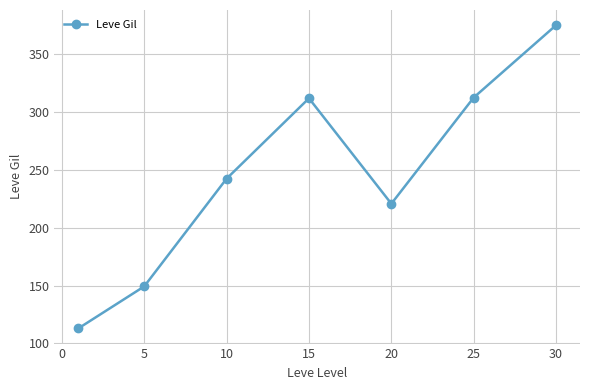

What is the sum of all values?

1725.6